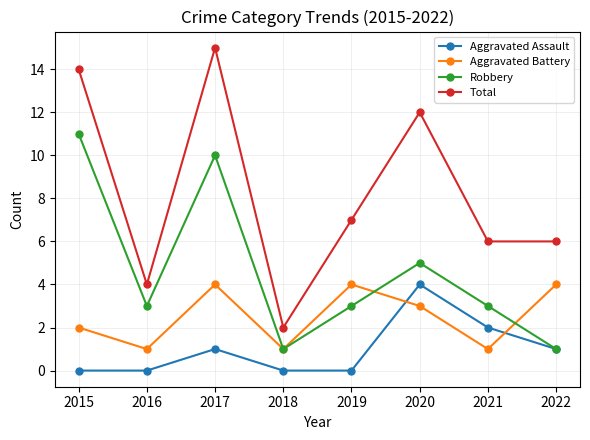

The value of Total at 2020 is 12. True or false?

True